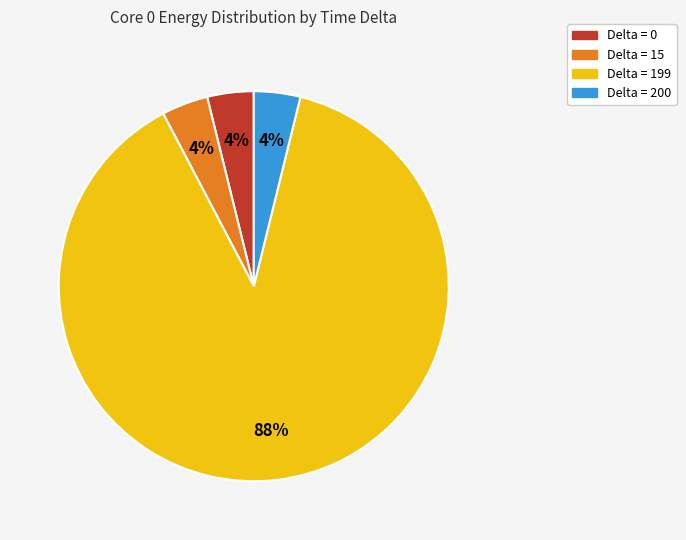

To the nearest percent, what is the average slice percentage?

25%